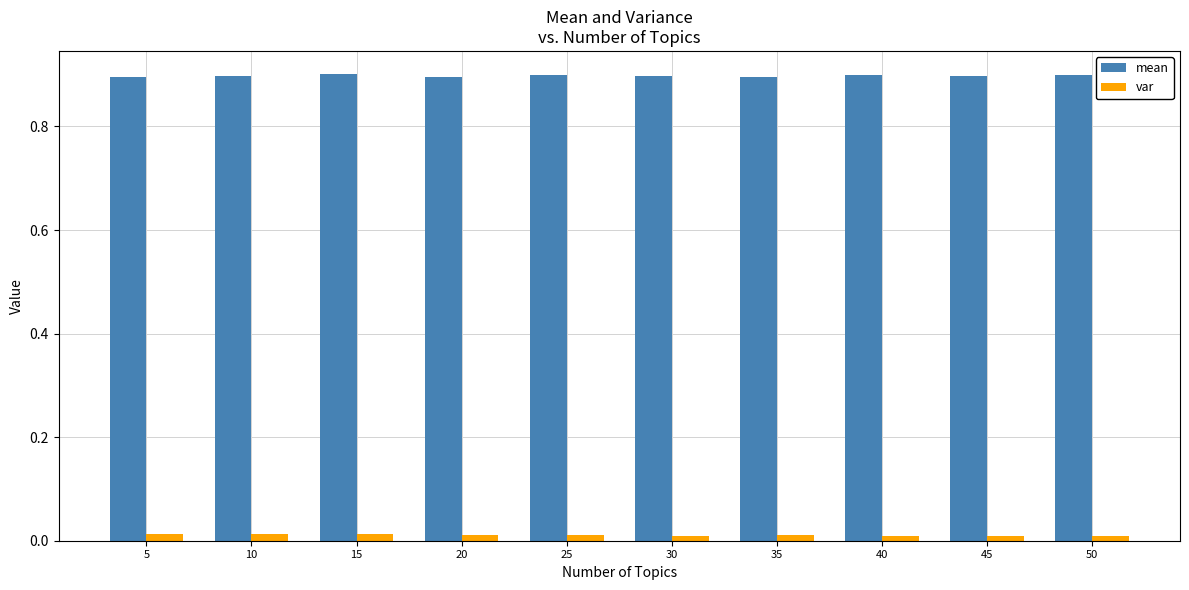

Which series has the largest total across all categories?

mean